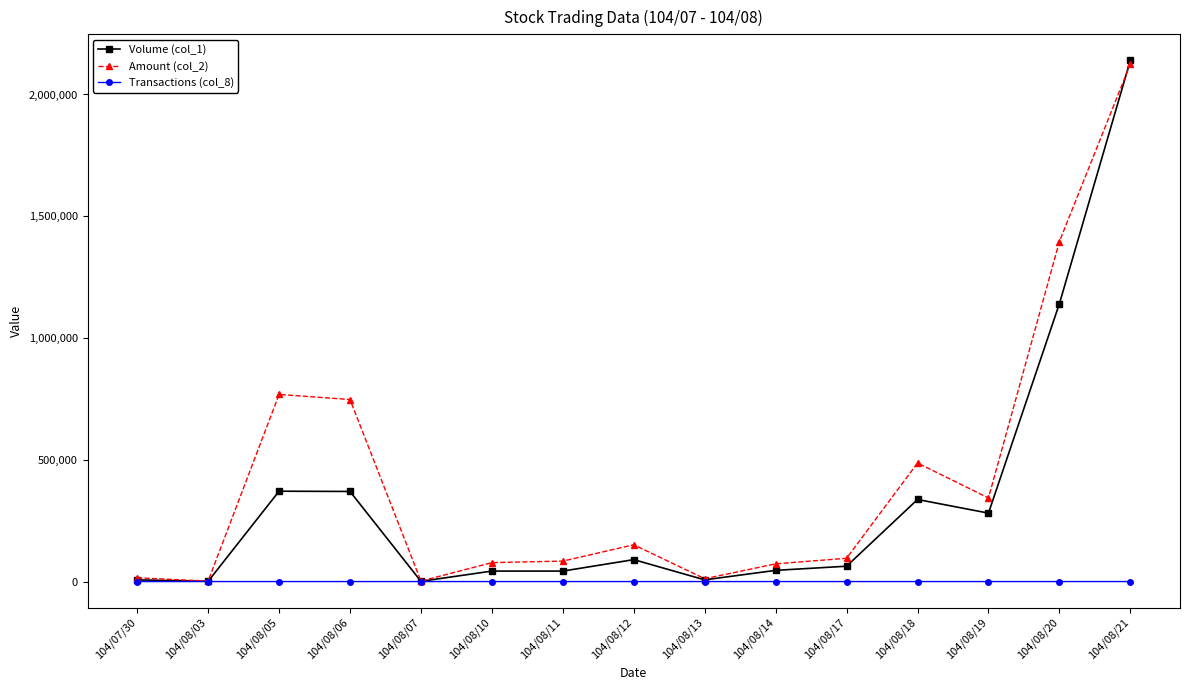

Rank the series at 104/08/20 from highest to lowest value.

Amount (col_2), Volume (col_1), Transactions (col_8)